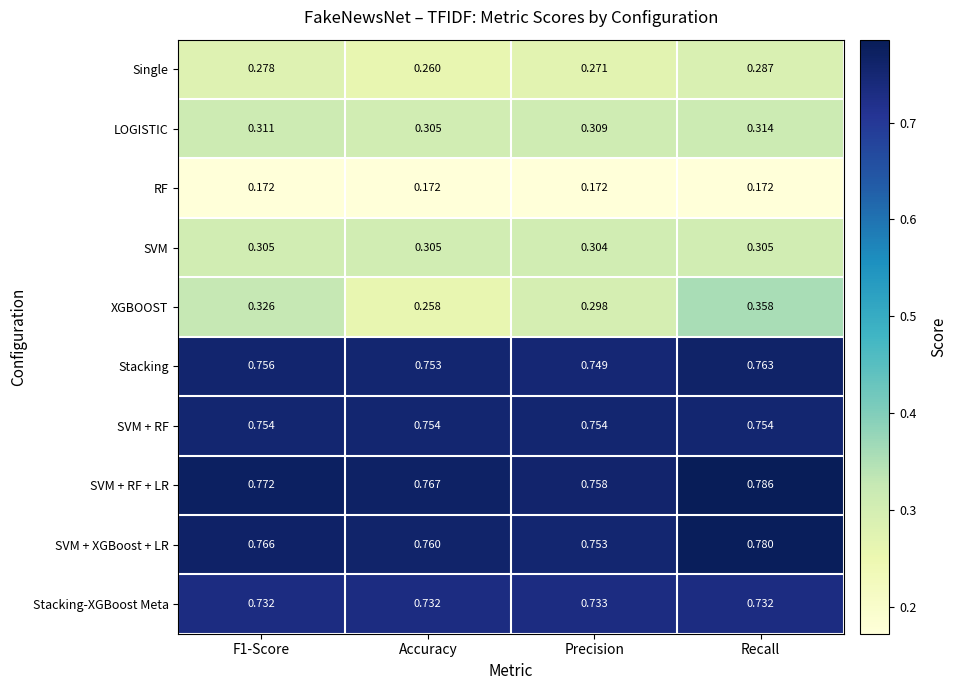

At which label does Stacking-XGBoost Meta reach its peak?

Precision